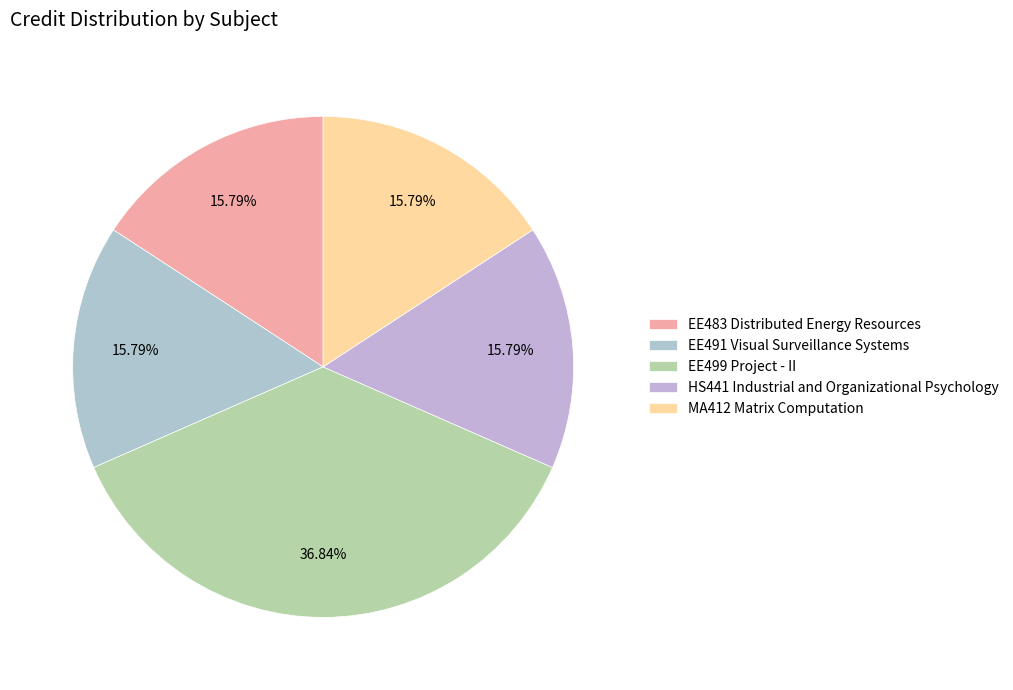

Is there any slice that represents more than half of the pie?

No